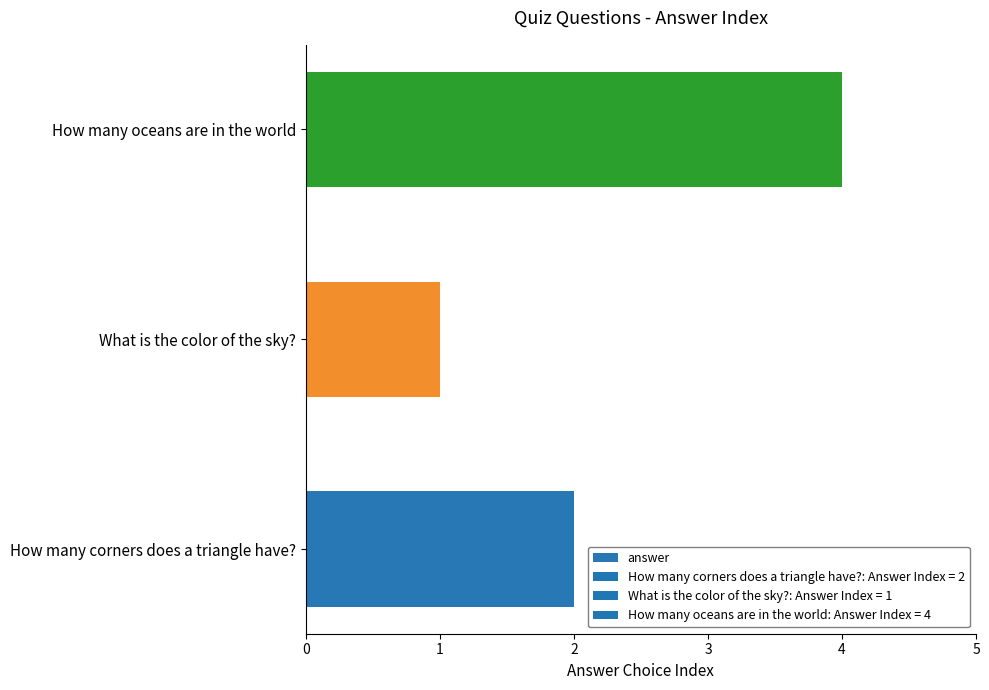

Count the values in the range 1 to 4.

3